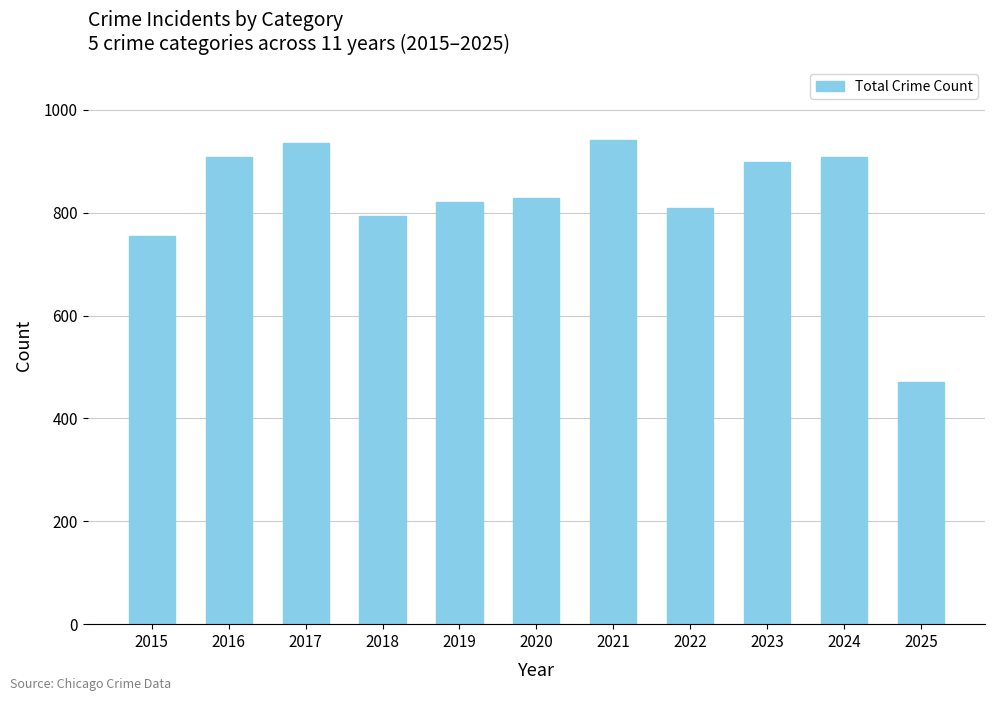

What is the sum of the values at 2021 and 2023?

1840